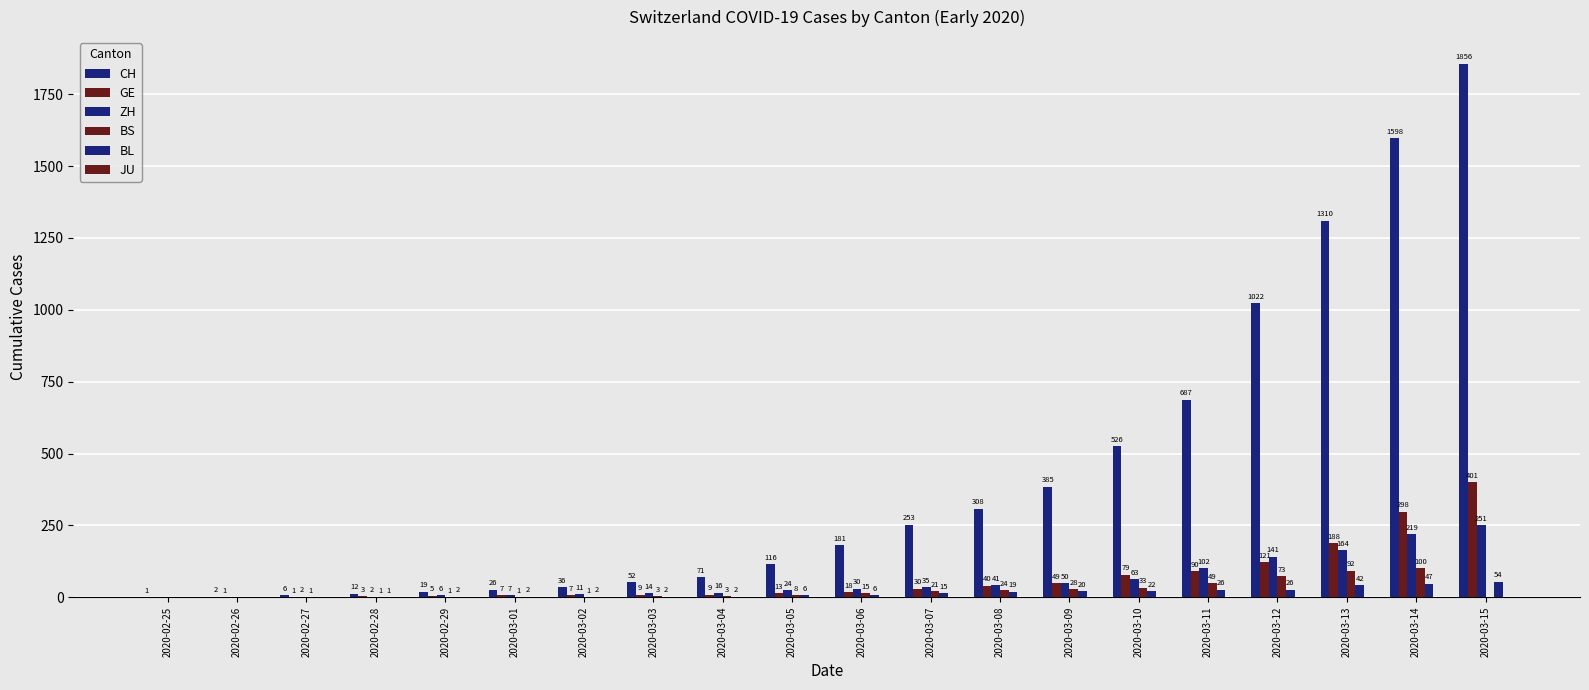

Which series has the largest total across all categories?

CH